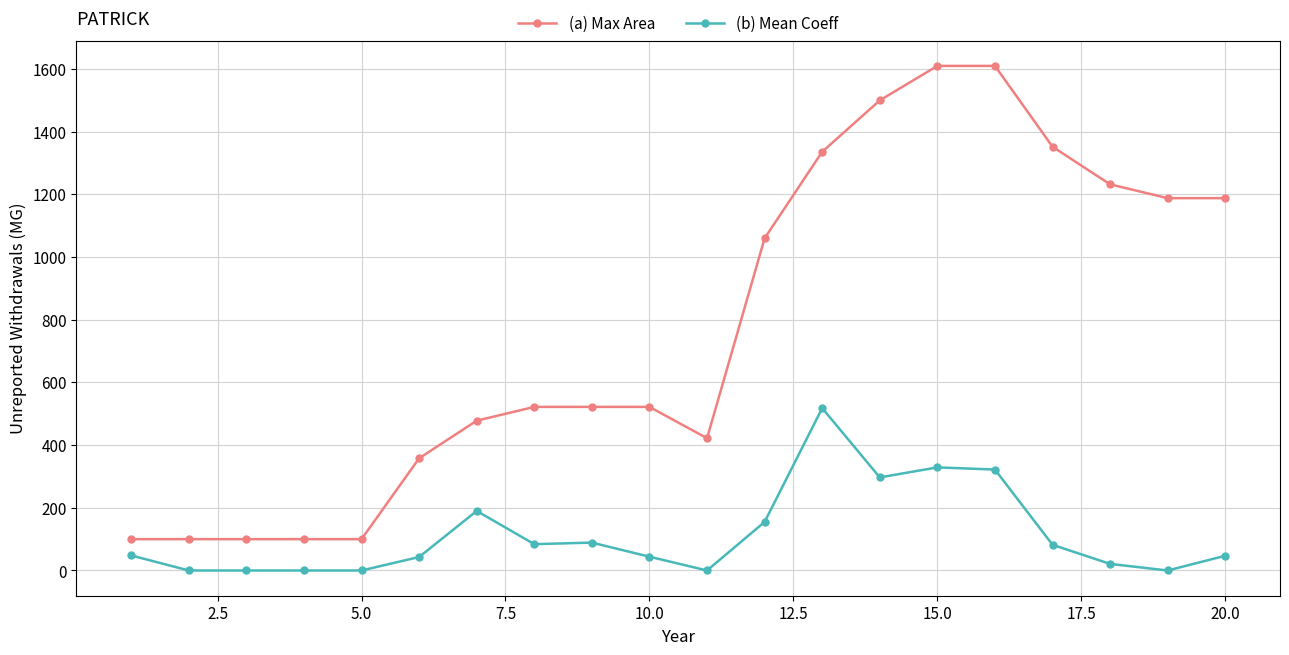

What is the greatest value displayed?

1610